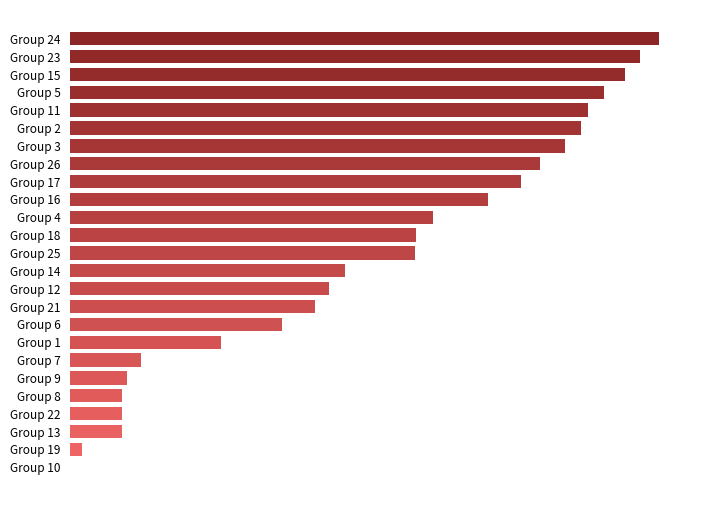

Are the bars horizontal?

Yes